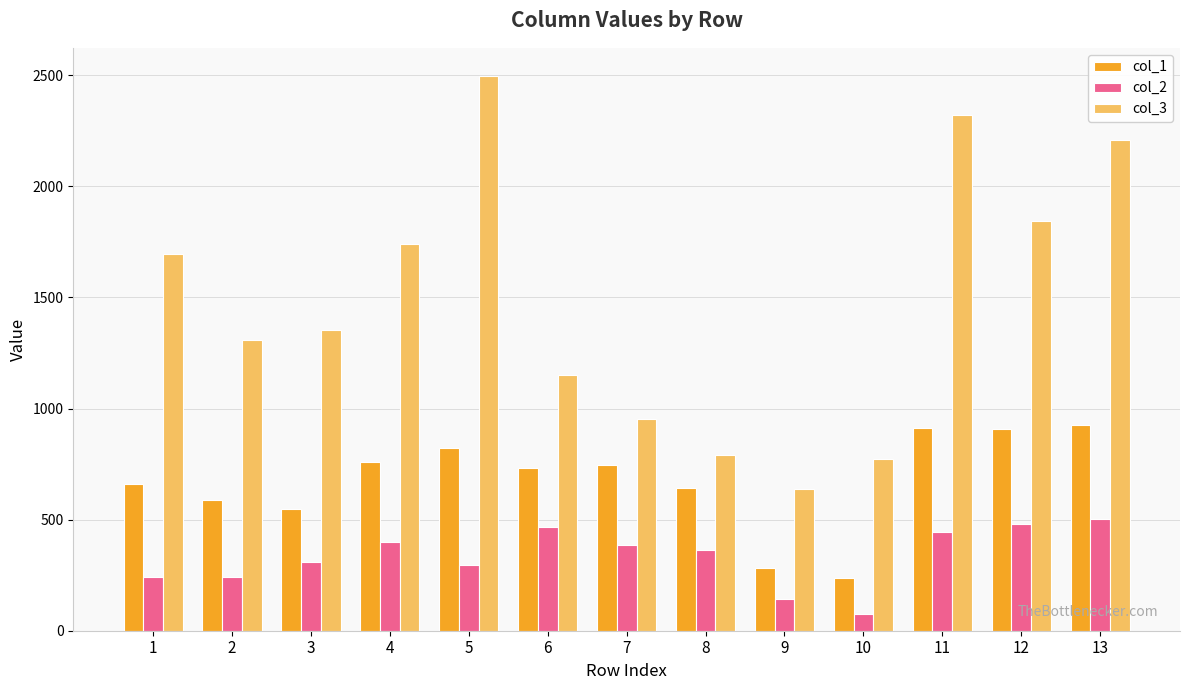

Which series has the largest range (max minus min)?

col_3